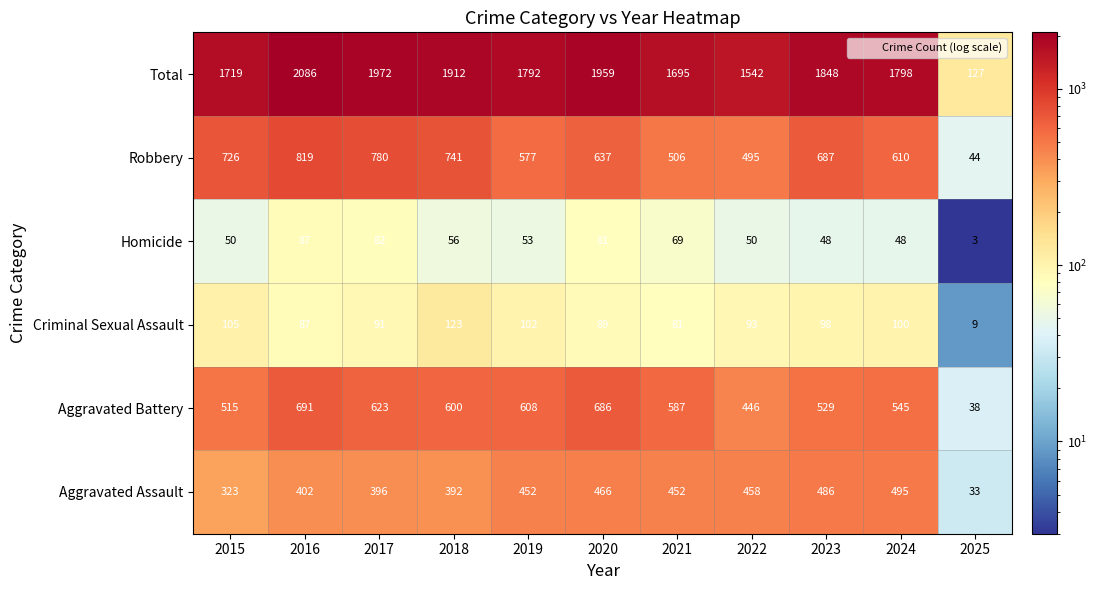

What is the sum of all Robbery values?

6622